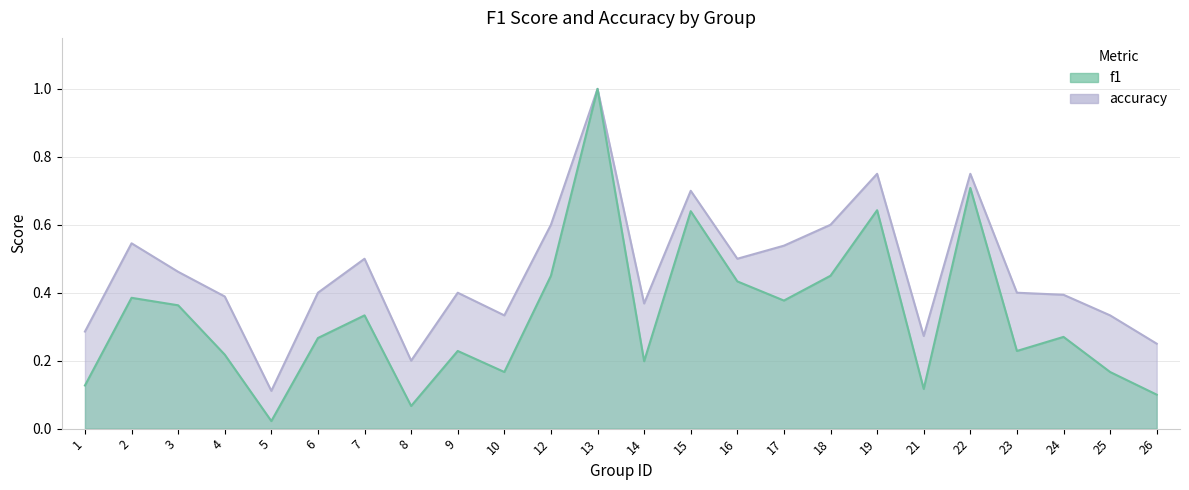

What is the value of the f1 point at the 10th from the left?

0.2